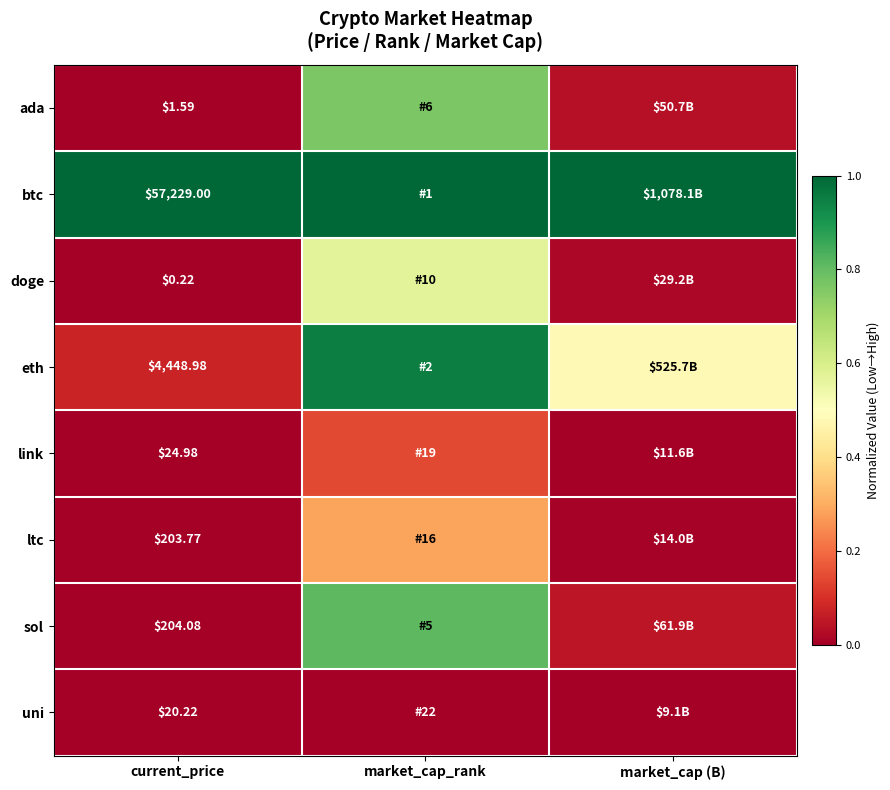

Which category has the lowest value across all series?

current_price